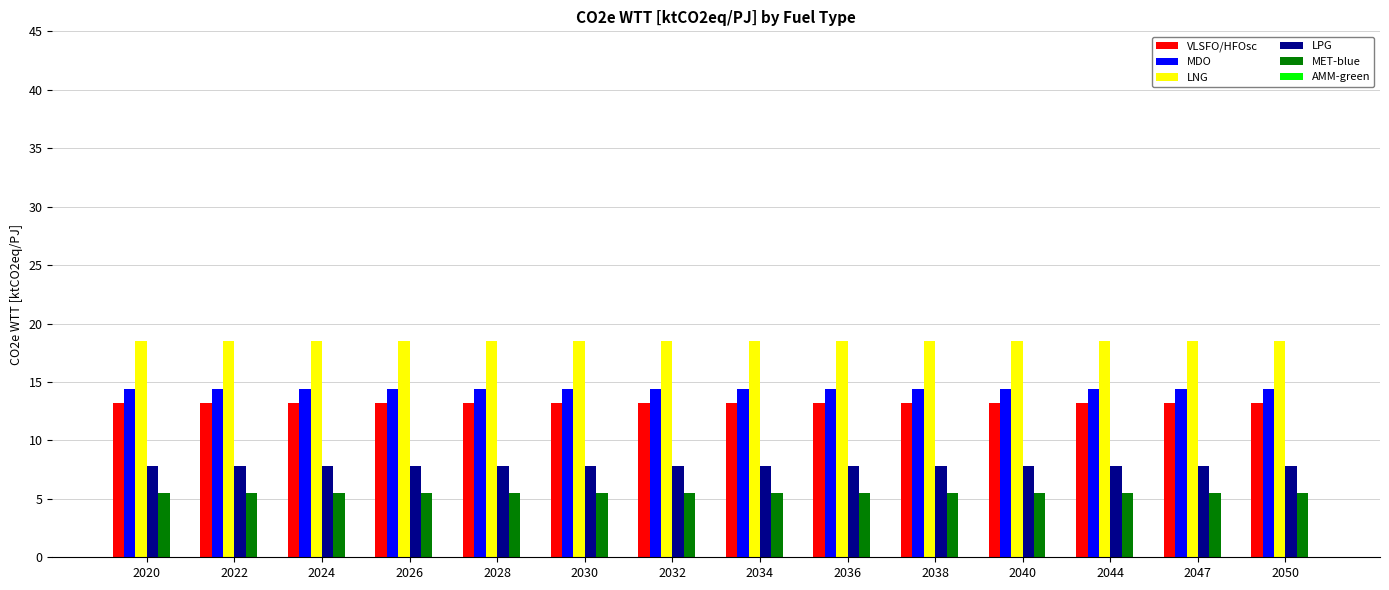

What is the sum of the MDO values at 2028 and 2030?

28.8